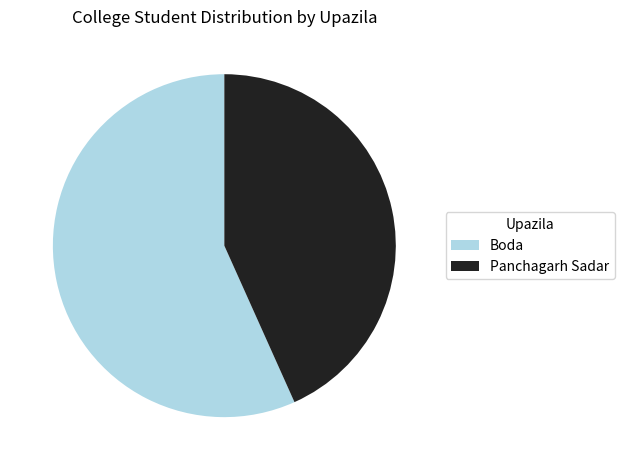

Does Boda represent more than half of the total?

Yes